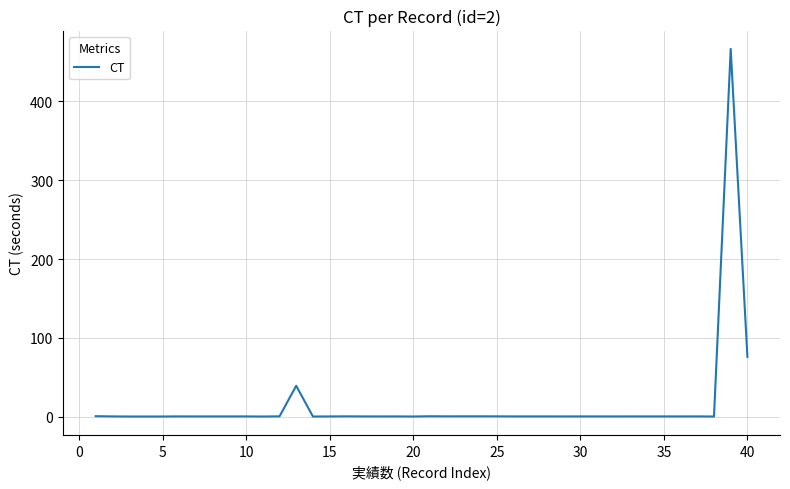

How many lines are shown in the chart?

1